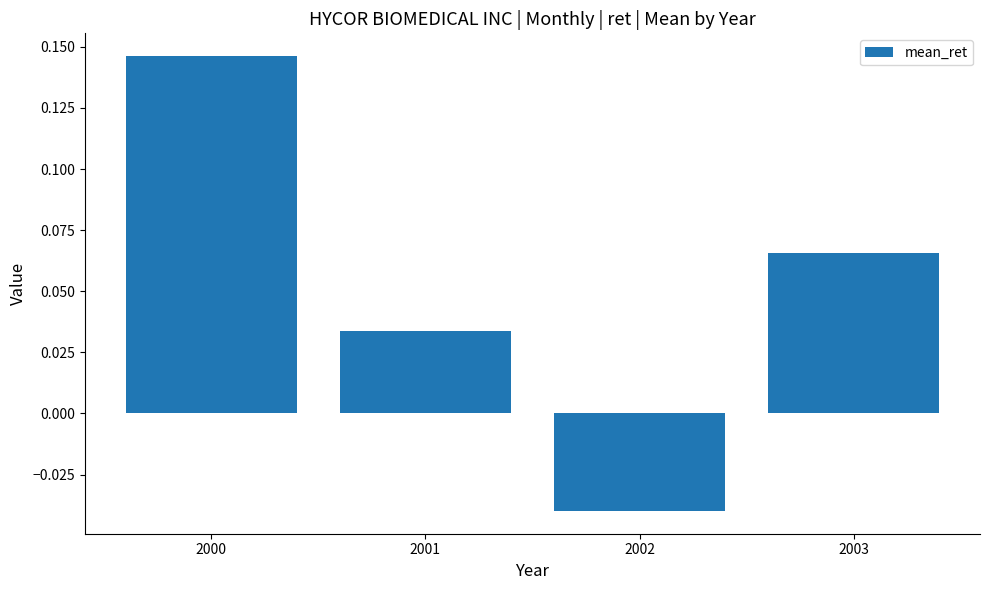

At which label is the value closest to 0?

2001